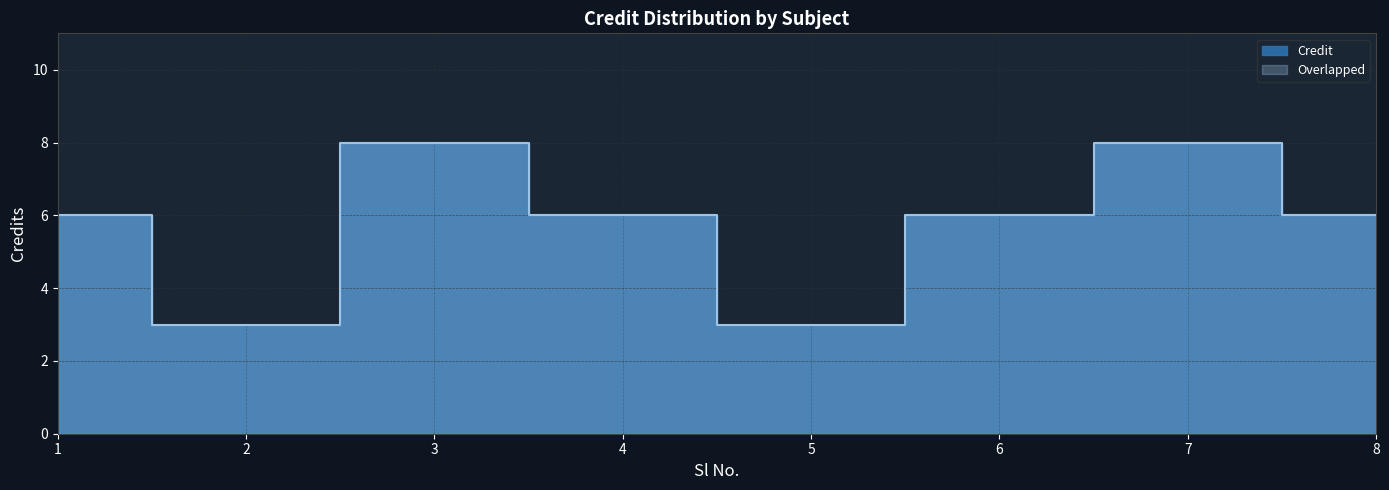

What is the sum of all values?

46